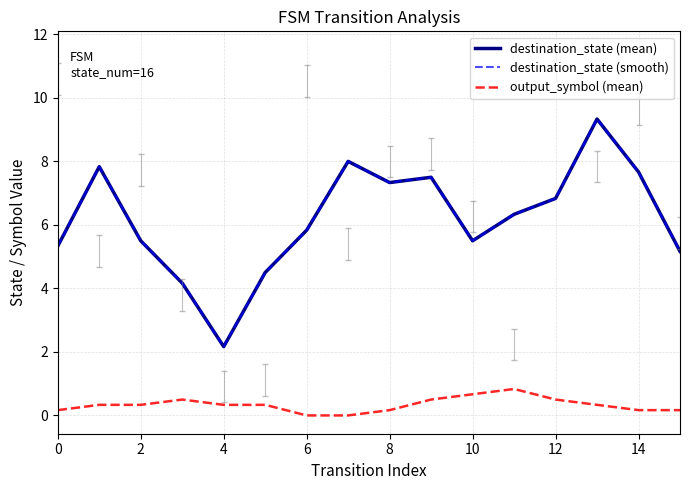

What is the value of the output_symbol (mean) point at the 4th from the left?

0.5